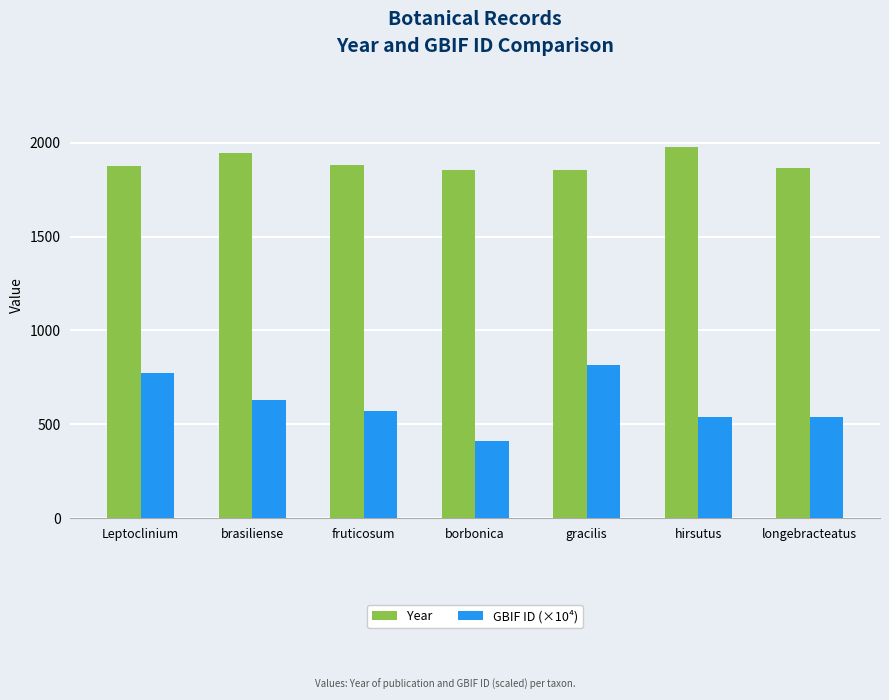

Which category has the lowest value across all series?

borbonica